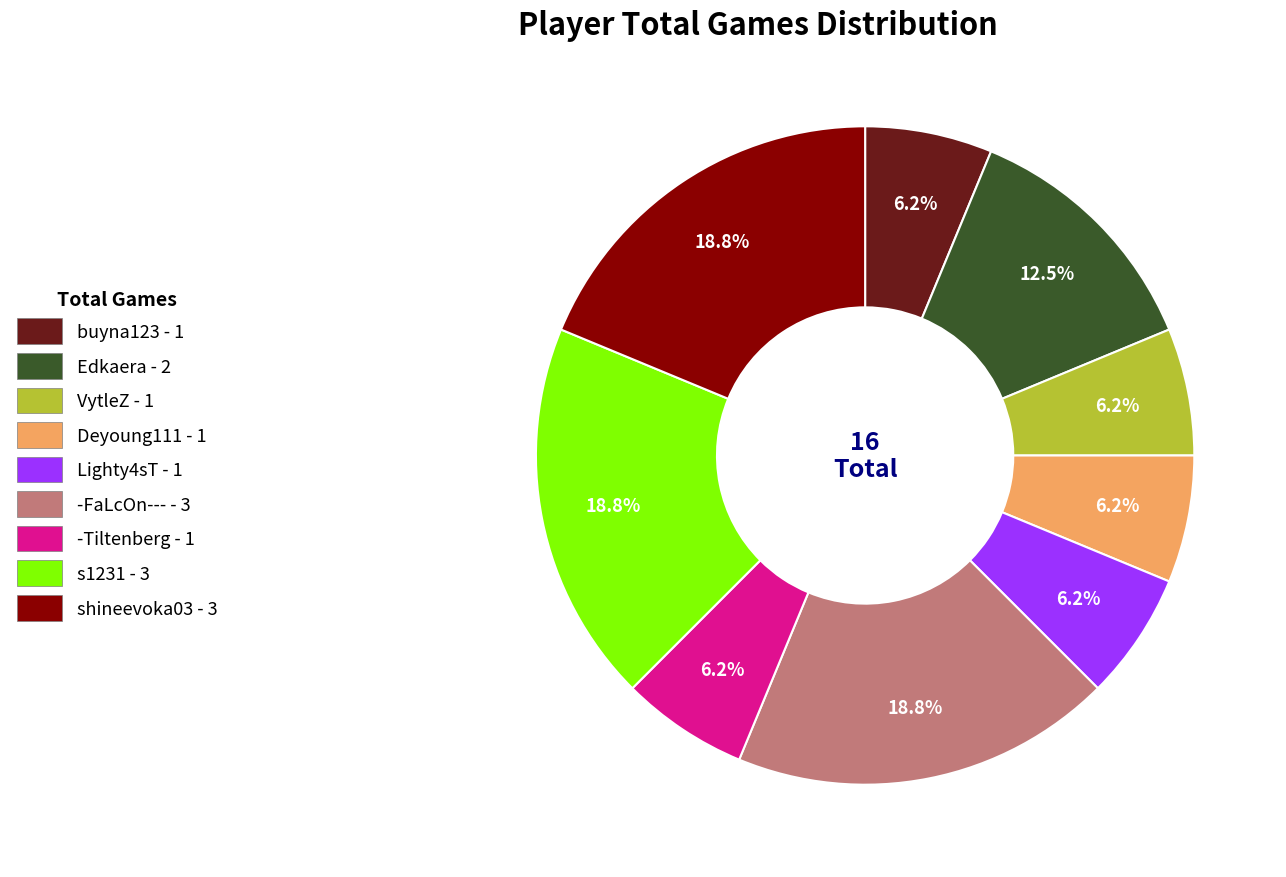

Do s1231 and Lighty4sT together represent more than half of the pie?

No